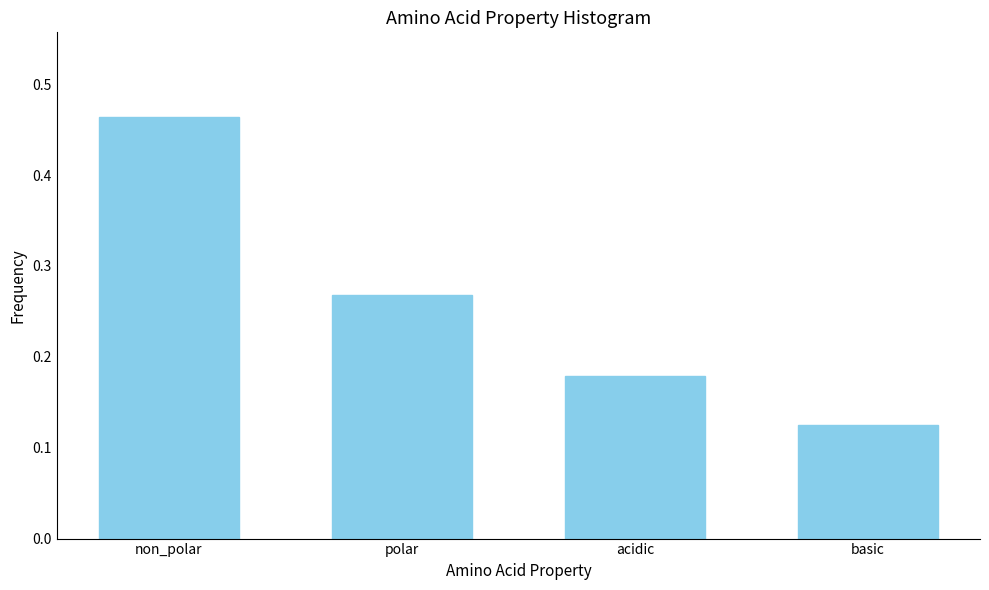

How many values are between 0 and 1?

4